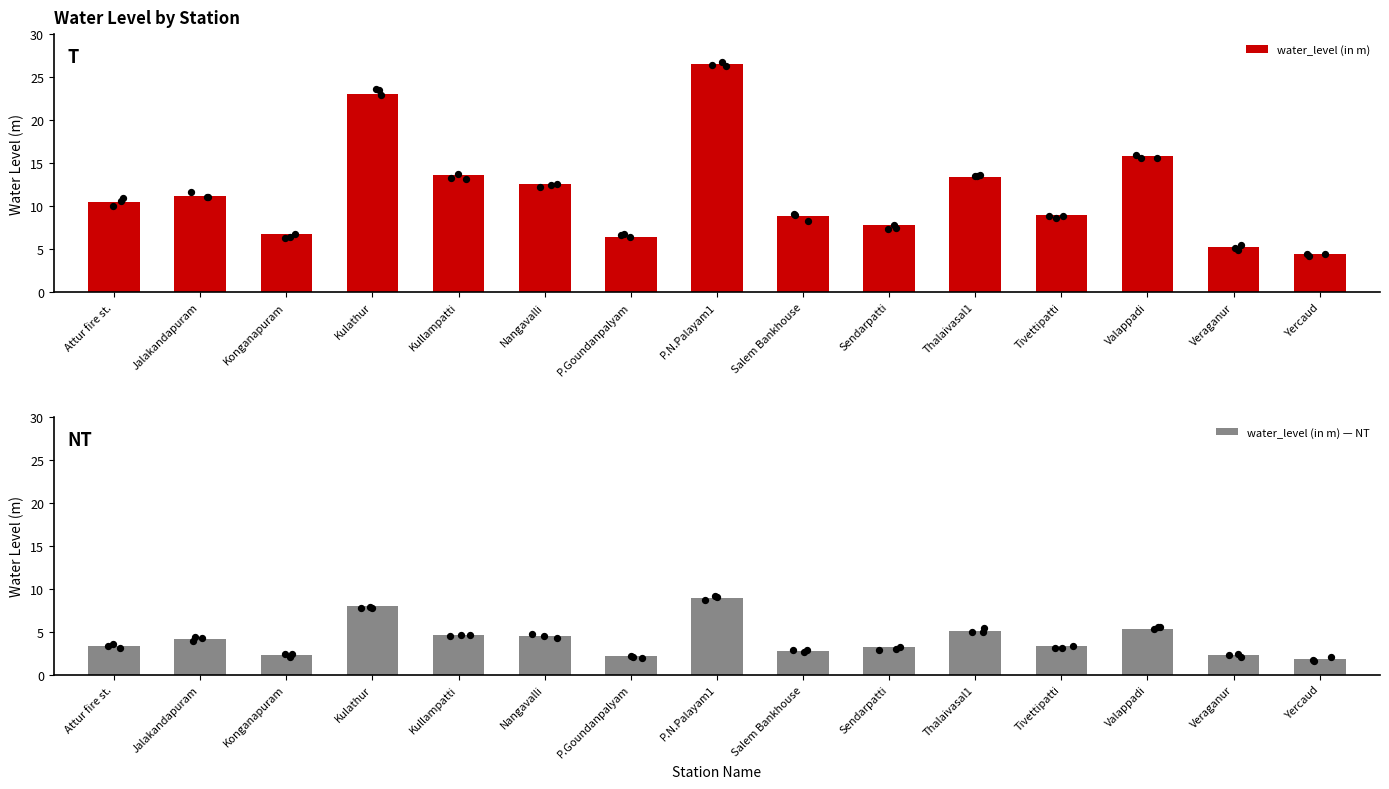

At how many categories does at least one series exceed 12?

6